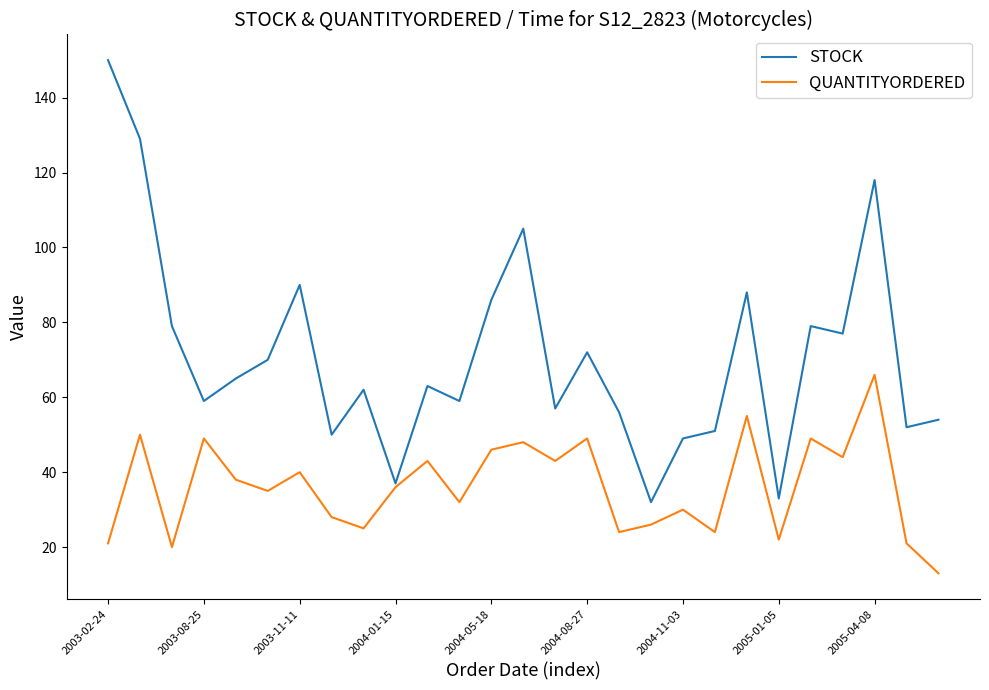

Which series has the largest range (max minus min)?

STOCK